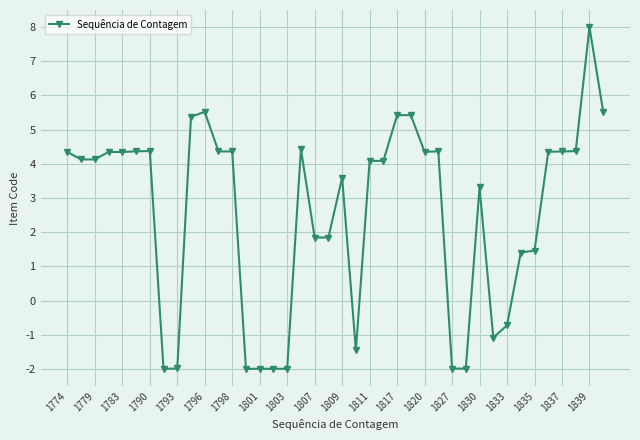

What is the difference between the maximum and minimum values?

10.0